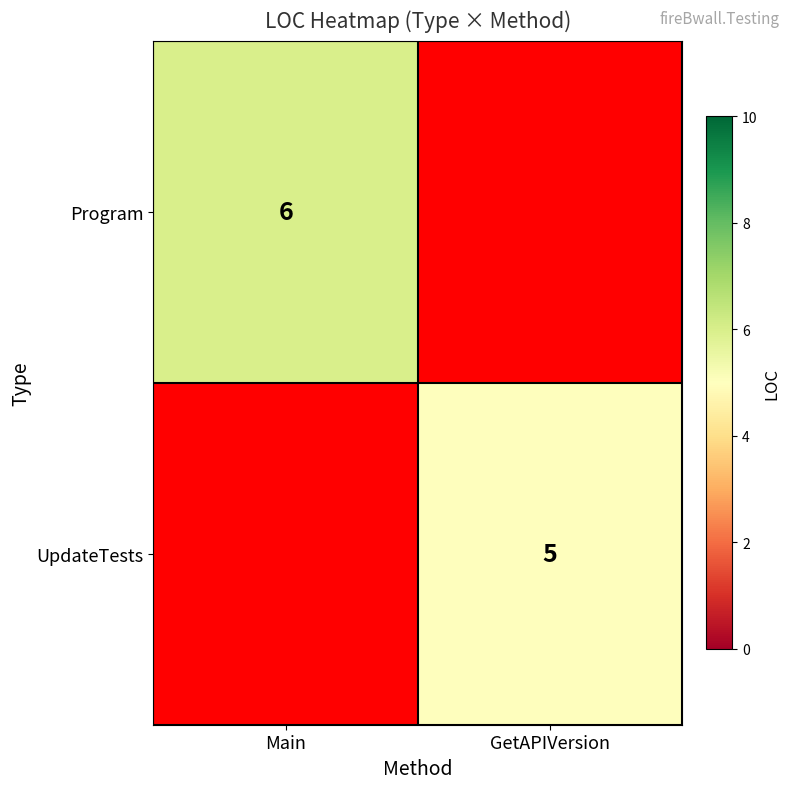

True or false: UpdateTests has a value of 5 at GetAPIVersion.

True